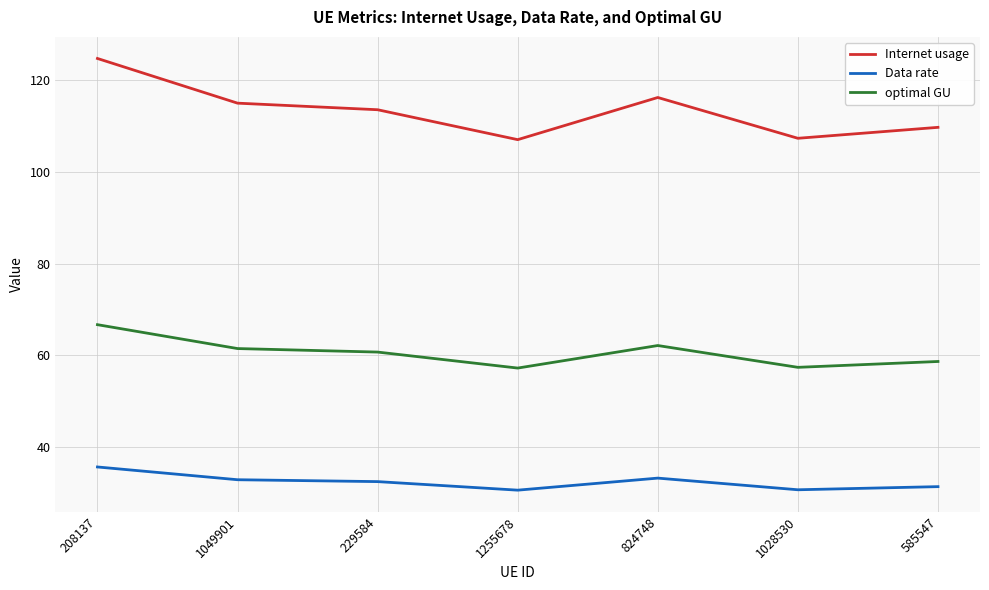

True or false: optimal GU and Data rate cross at least once.

False